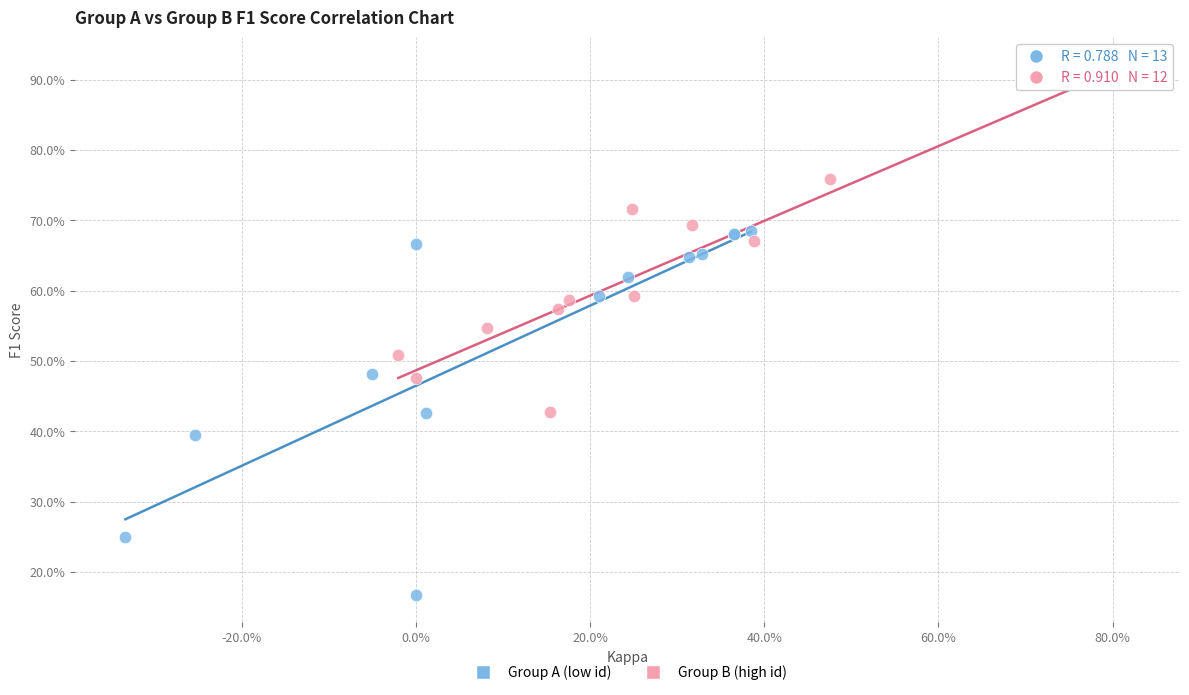

Which series reaches the minimum Y coordinate?

Group A (low id)